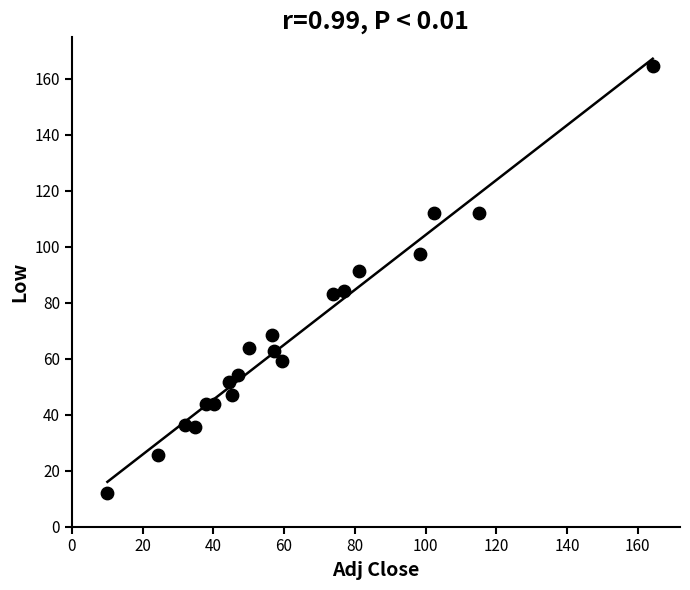

What is the range of X values (max minus min)?

154.2